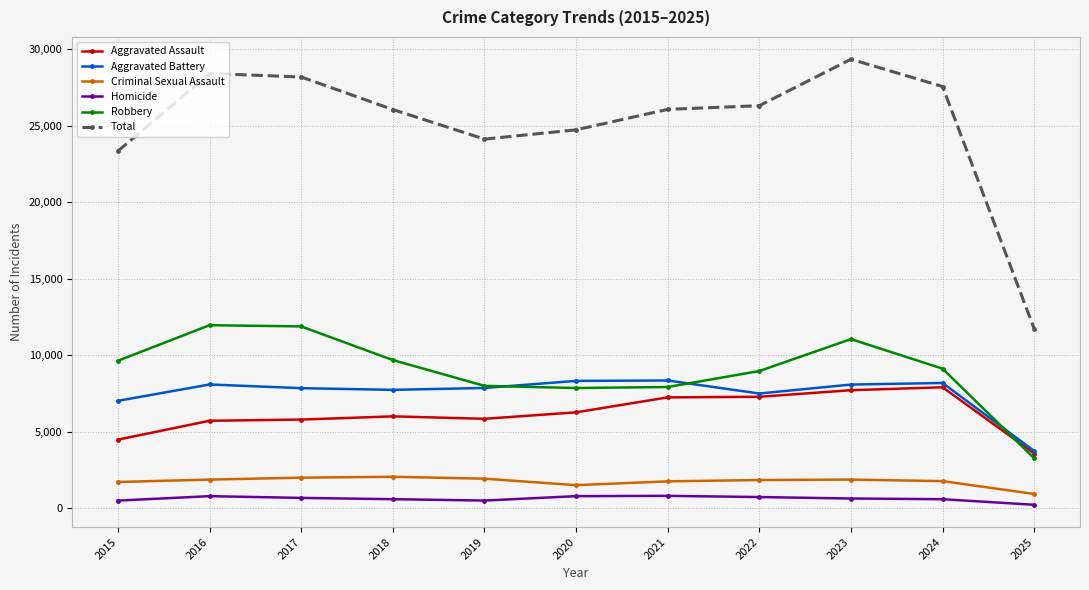

What is the average value of the Aggravated Assault series?

6164